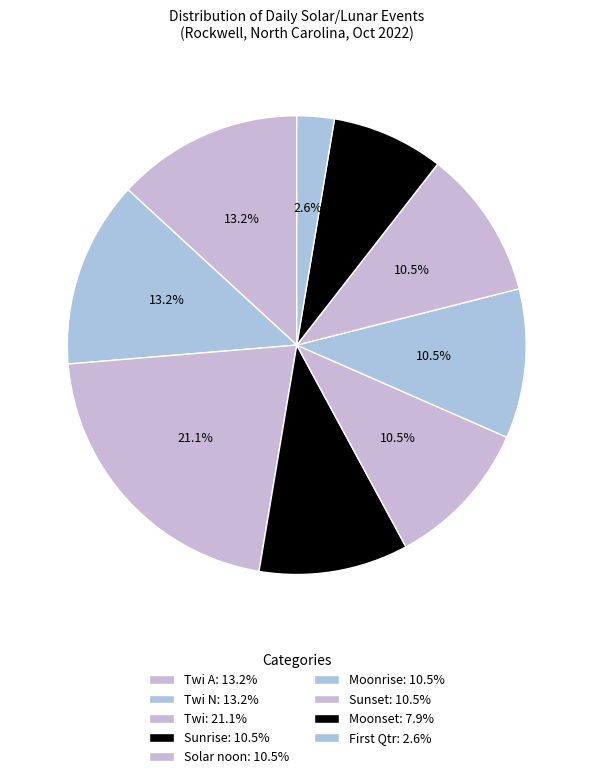

How many segments does this pie chart have?

9